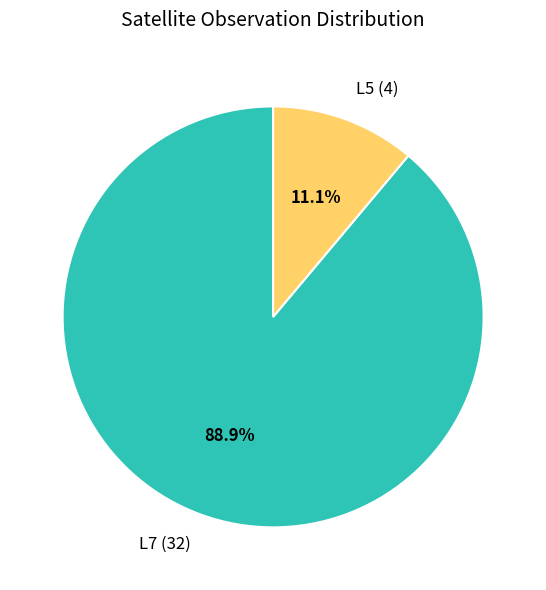

Between L5 and L7, which is larger?

L7